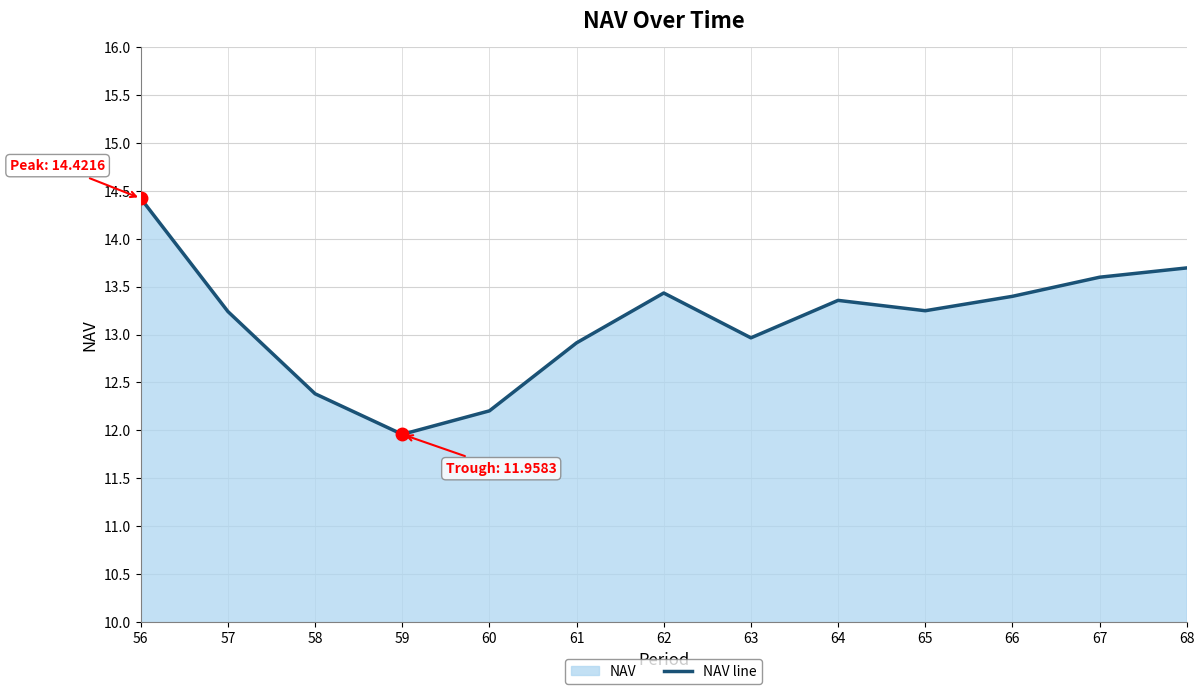

What is the value of the 3rd point from the left?

12.4